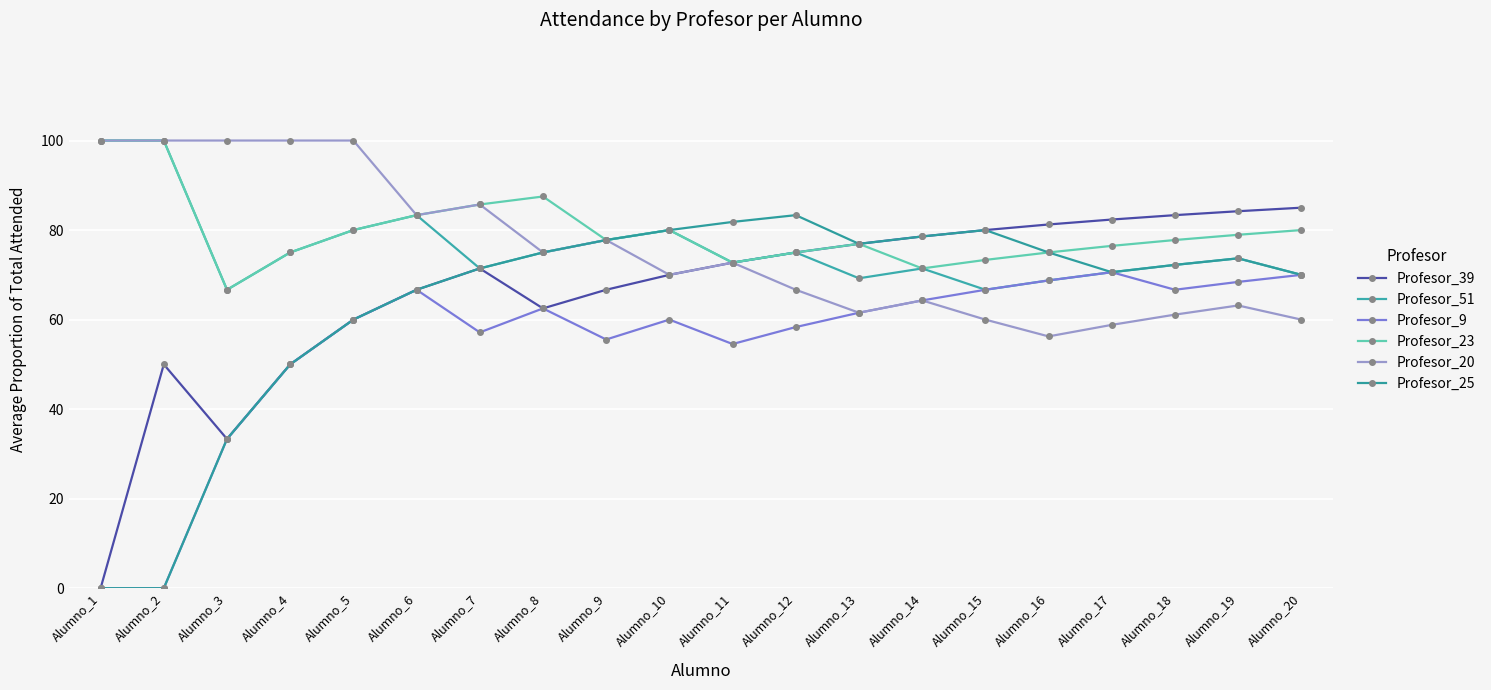

What is the value of the Profesor_23 point at the 4th from the left?

75.0